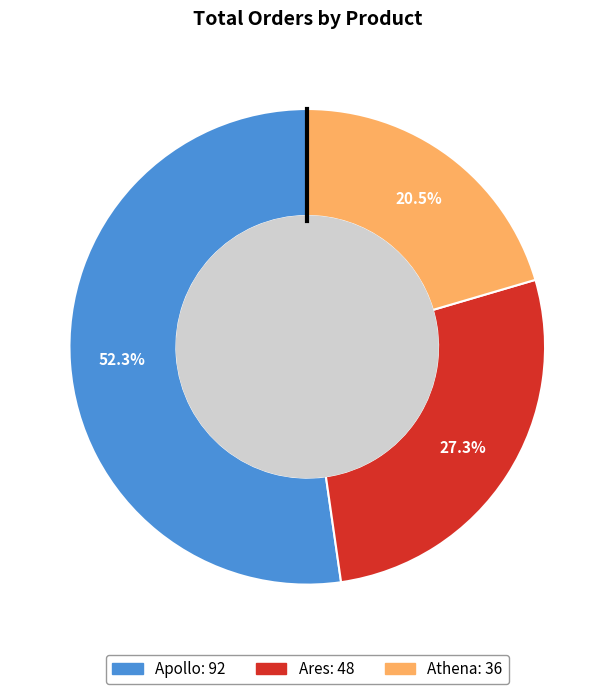

What is the ratio of the value at Apollo to the value at Athena?

2.6